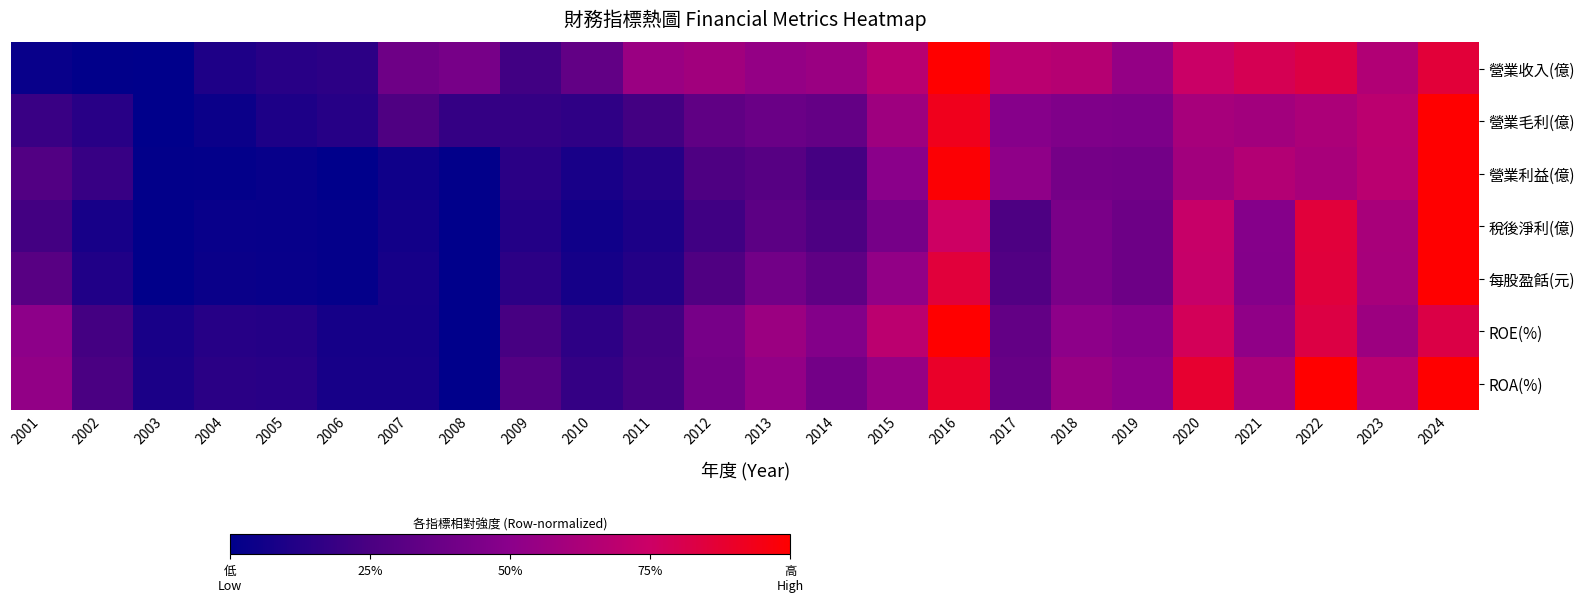

Reading left to right, list all the values displayed in this chart.

營業收入(億): 2001=0.0	2002=0.0	2003=0.0	2004=0.1	2005=0.1	2006=0.1	2007=0.4	2008=0.4	2009=0.2	2010=0.3	2011=0.6	2012=0.6	2013=0.5	2014=0.6	2015=0.7	2016=1.0	2017=0.7	2018=0.7	2019=0.5	2020=0.7	2021=0.8	2022=0.8	2023=0.6	2024=0.9
營業毛利(億): 2001=0.2	2002=0.1	2003=0.0	2004=0.0	2005=0.1	2006=0.1	2007=0.3	2008=0.2	2009=0.2	2010=0.2	2011=0.2	2012=0.3	2013=0.4	2014=0.3	2015=0.6	2016=0.9	2017=0.5	2018=0.5	2019=0.4	2020=0.6	2021=0.6	2022=0.6	2023=0.7	2024=1.0
營業利益(億): 2001=0.3	2002=0.2	2003=0.0	2004=0.0	2005=0.0	2006=0.0	2007=0.1	2008=0.0	2009=0.1	2010=0.1	2011=0.1	2012=0.3	2013=0.3	2014=0.2	2015=0.5	2016=1.0	2017=0.5	2018=0.4	2019=0.4	2020=0.6	2021=0.7	2022=0.6	2023=0.7	2024=1.0
稅後淨利(億): 2001=0.2	2002=0.1	2003=0.0	2004=0.0	2005=0.0	2006=0.0	2007=0.1	2008=0.0	2009=0.1	2010=0.1	2011=0.1	2012=0.2	2013=0.3	2014=0.3	2015=0.4	2016=0.8	2017=0.3	2018=0.4	2019=0.4	2020=0.7	2021=0.5	2022=0.9	2023=0.6	2024=1.0
每股盈餂(元): 2001=0.3	2002=0.1	2003=0.0	2004=0.0	2005=0.0	2006=0.0	2007=0.1	2008=0.0	2009=0.2	2010=0.1	2011=0.1	2012=0.3	2013=0.4	2014=0.3	2015=0.5	2016=0.9	2017=0.3	2018=0.4	2019=0.4	2020=0.7	2021=0.5	2022=0.9	2023=0.6	2024=1.0
ROE(%): 2001=0.5	2002=0.2	2003=0.1	2004=0.1	2005=0.1	2006=0.1	2007=0.1	2008=0.0	2009=0.2	2010=0.2	2011=0.2	2012=0.4	2013=0.6	2014=0.5	2015=0.7	2016=1.0	2017=0.3	2018=0.5	2019=0.5	2020=0.8	2021=0.5	2022=0.8	2023=0.6	2024=0.8
ROA(%): 2001=0.5	2002=0.2	2003=0.1	2004=0.1	2005=0.1	2006=0.1	2007=0.1	2008=0.0	2009=0.3	2010=0.2	2011=0.2	2012=0.4	2013=0.5	2014=0.4	2015=0.5	2016=0.9	2017=0.4	2018=0.6	2019=0.5	2020=0.9	2021=0.6	2022=1.0	2023=0.7	2024=1.0